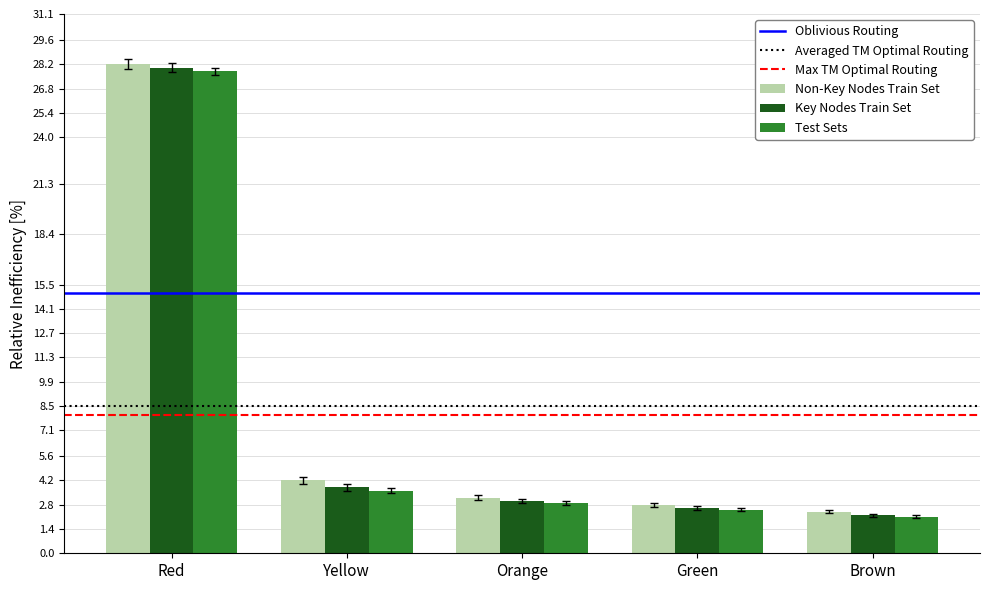

Where does the Non-Key Nodes Train Set series first go above 3?

Red